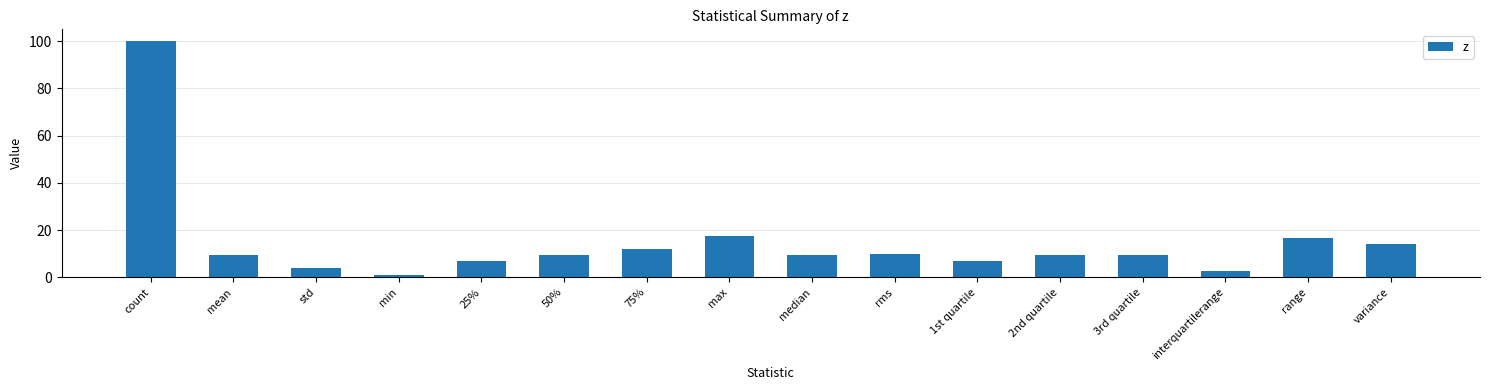

At which label does the data first exceed 9?

count